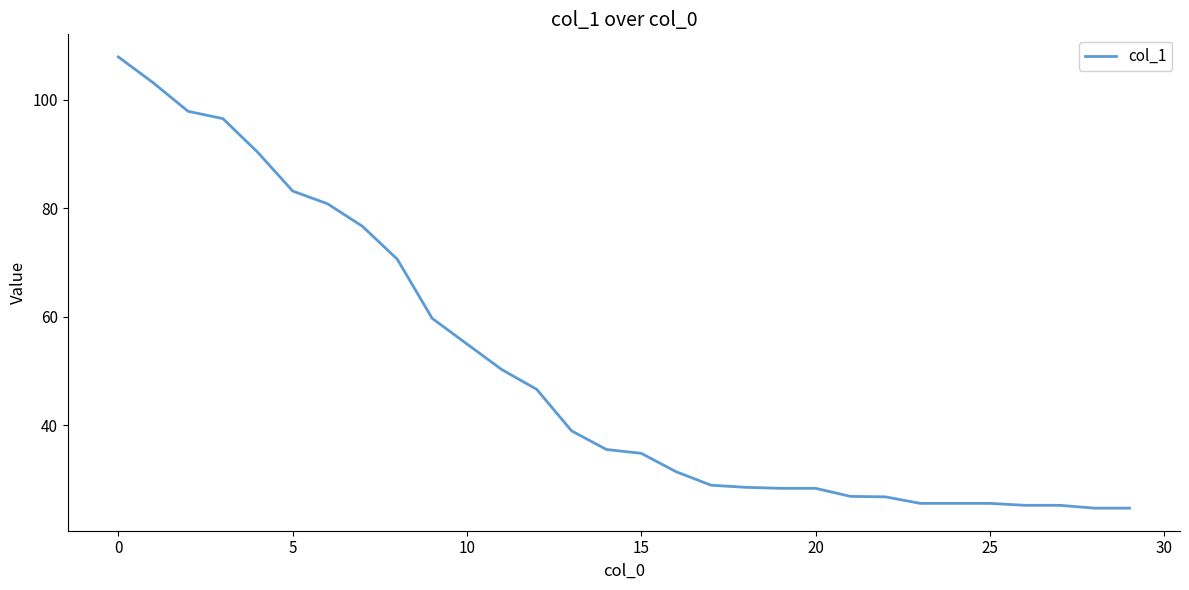

What is the greatest value displayed?

107.9